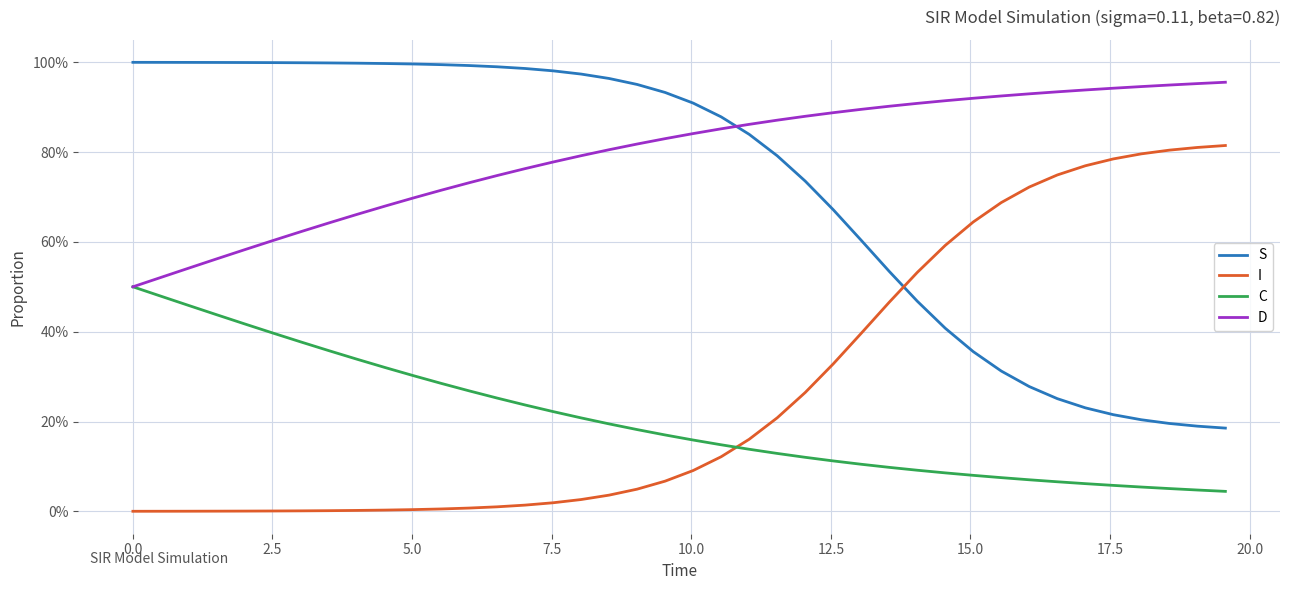

What are all the series names shown in the legend?

S, I, C, D